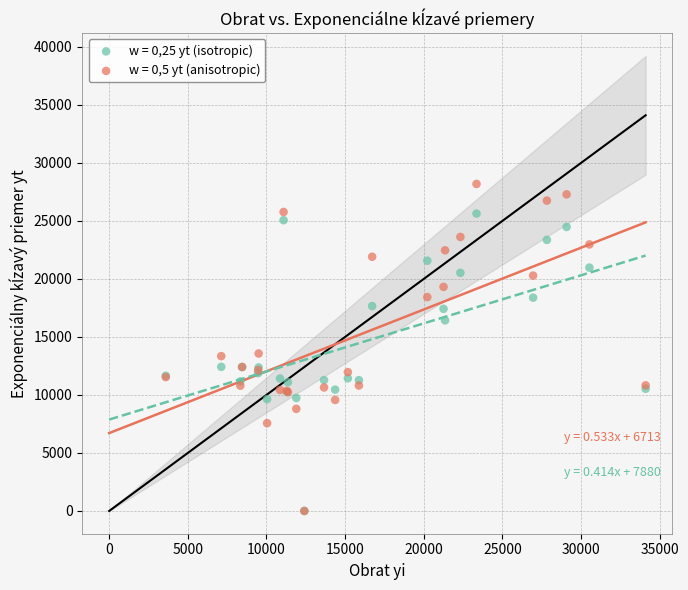

What are all the series names shown in the legend?

w = 0,25 yt (isotropic), w = 0,5 yt (anisotropic)